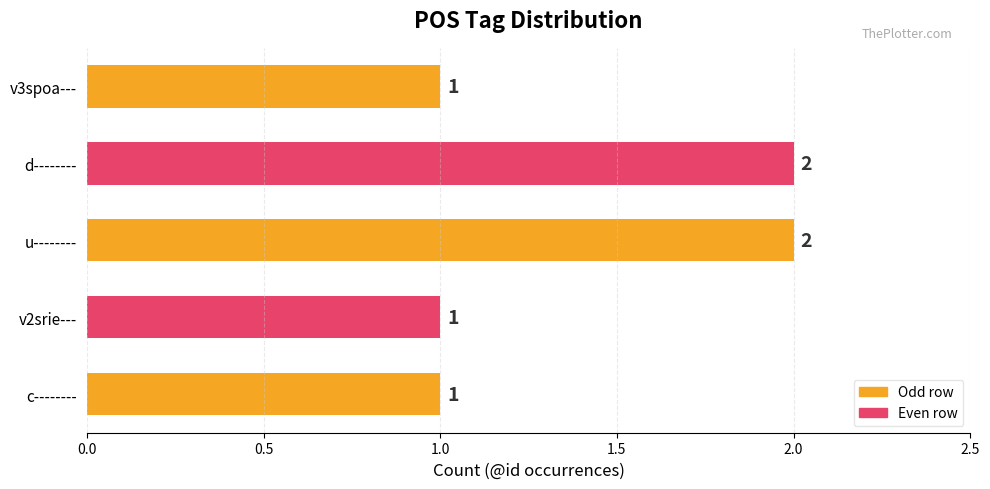

How many values are between 1 and 2?

5